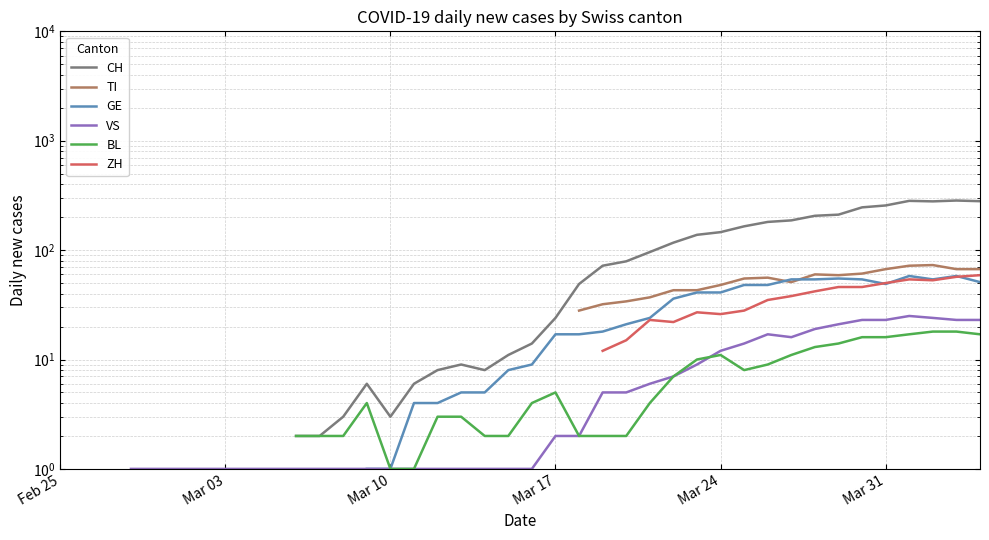

How many VS values are between 1 and 14?

27